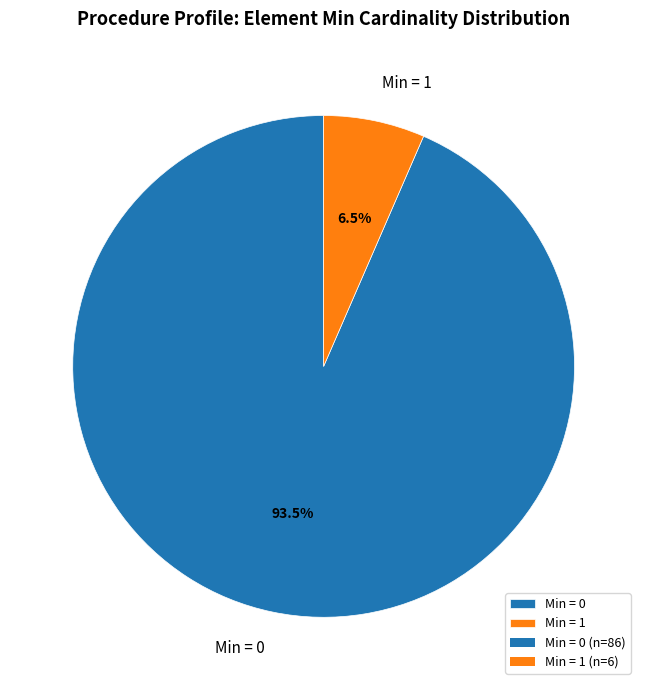

How much of the chart is everything except Min = 1?

93.5%